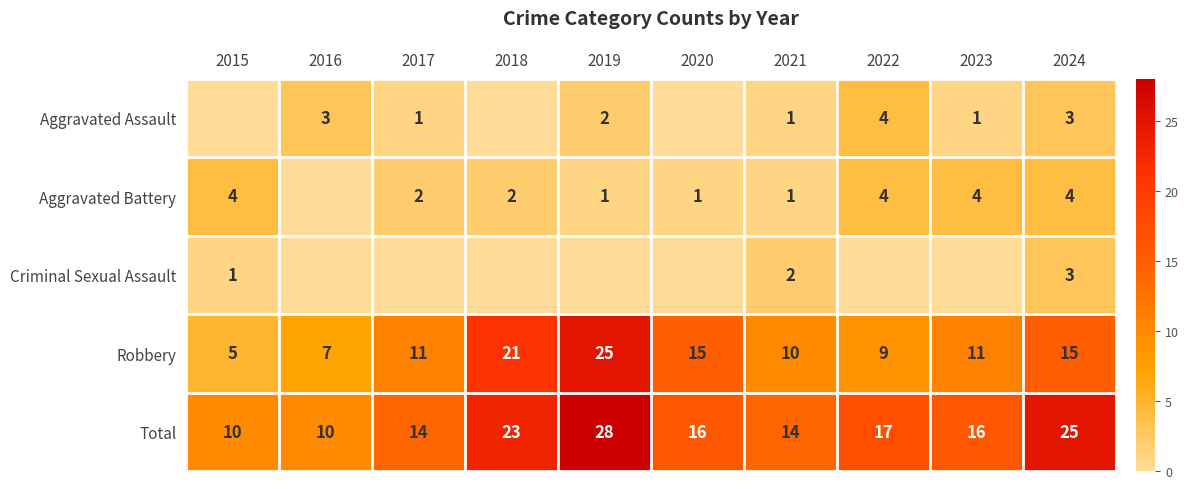

What is the sum of the Criminal Sexual Assault values at 2024 and 2021?

5